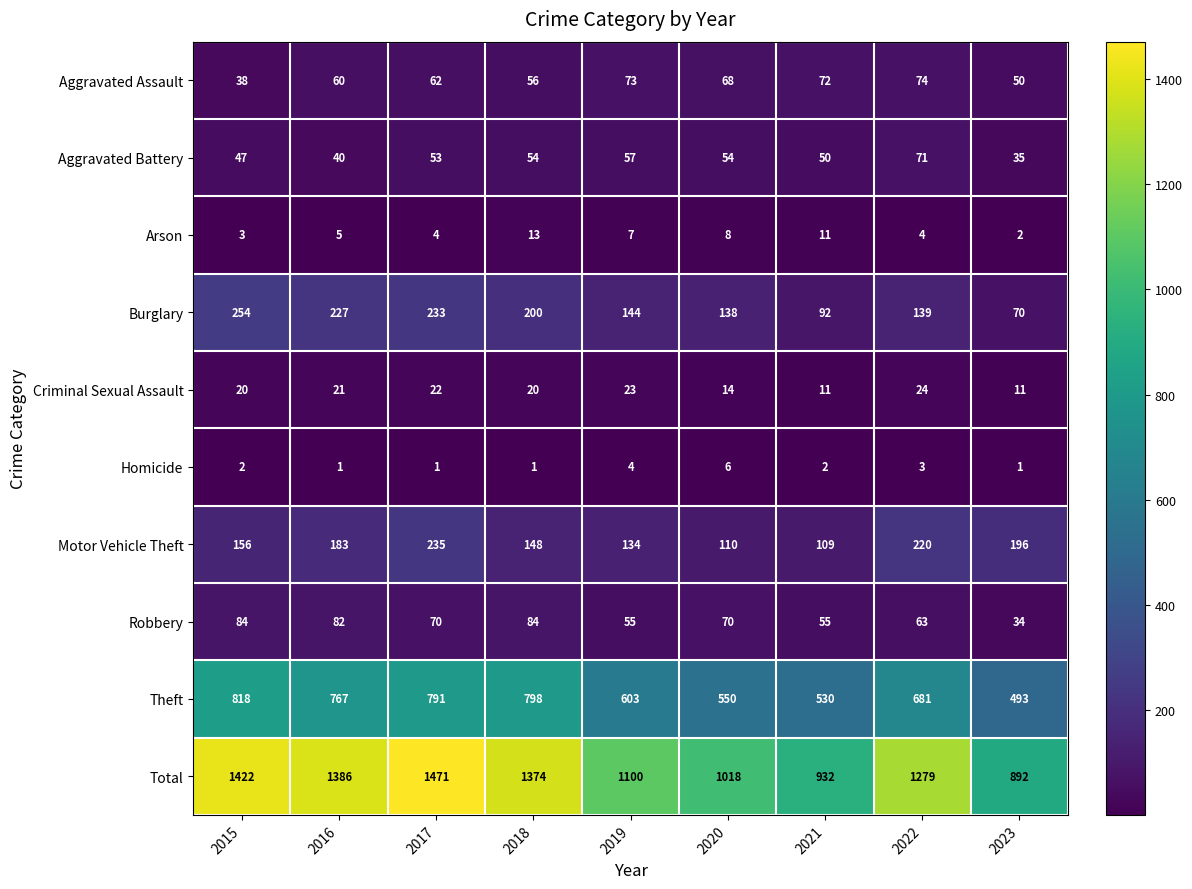

What is the difference between the second highest and second lowest values in the Theft series?

268